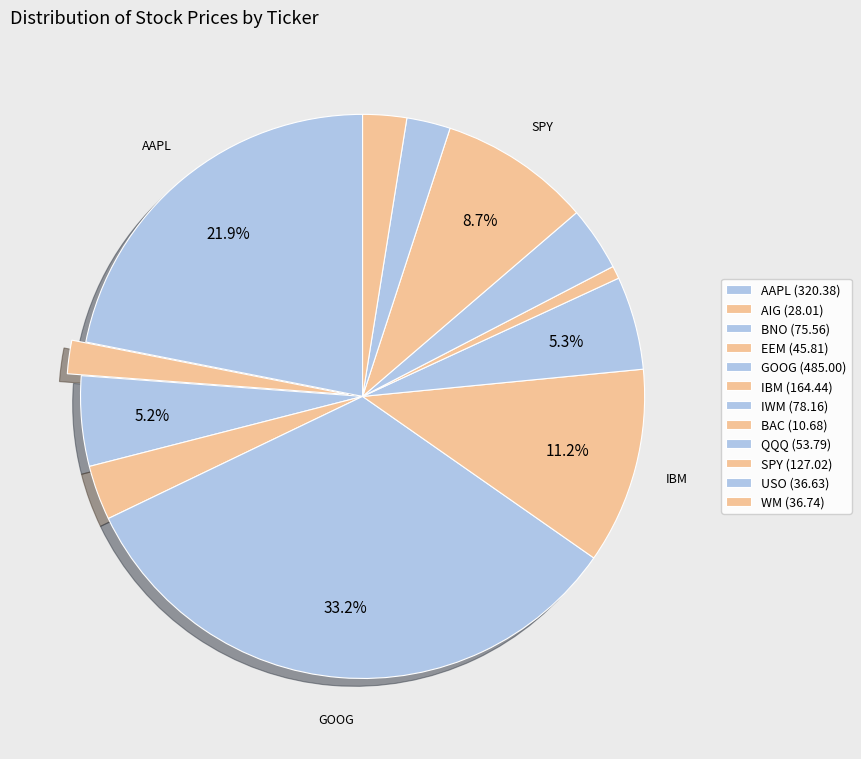

Count the number of slices in the pie.

12